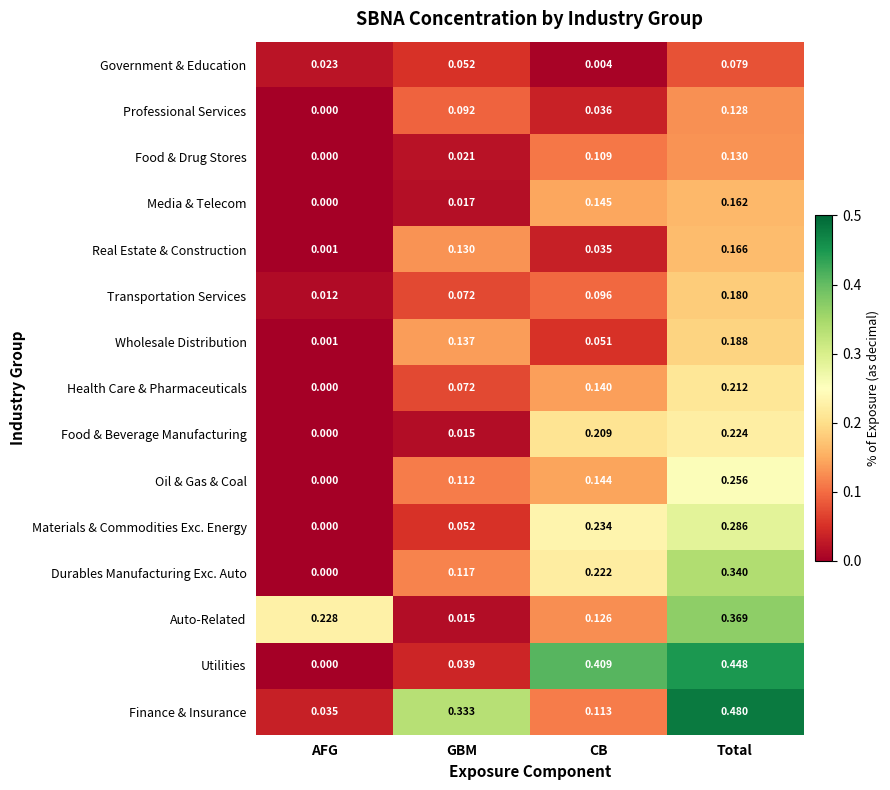

At which category is the sum across all series the highest?

Total